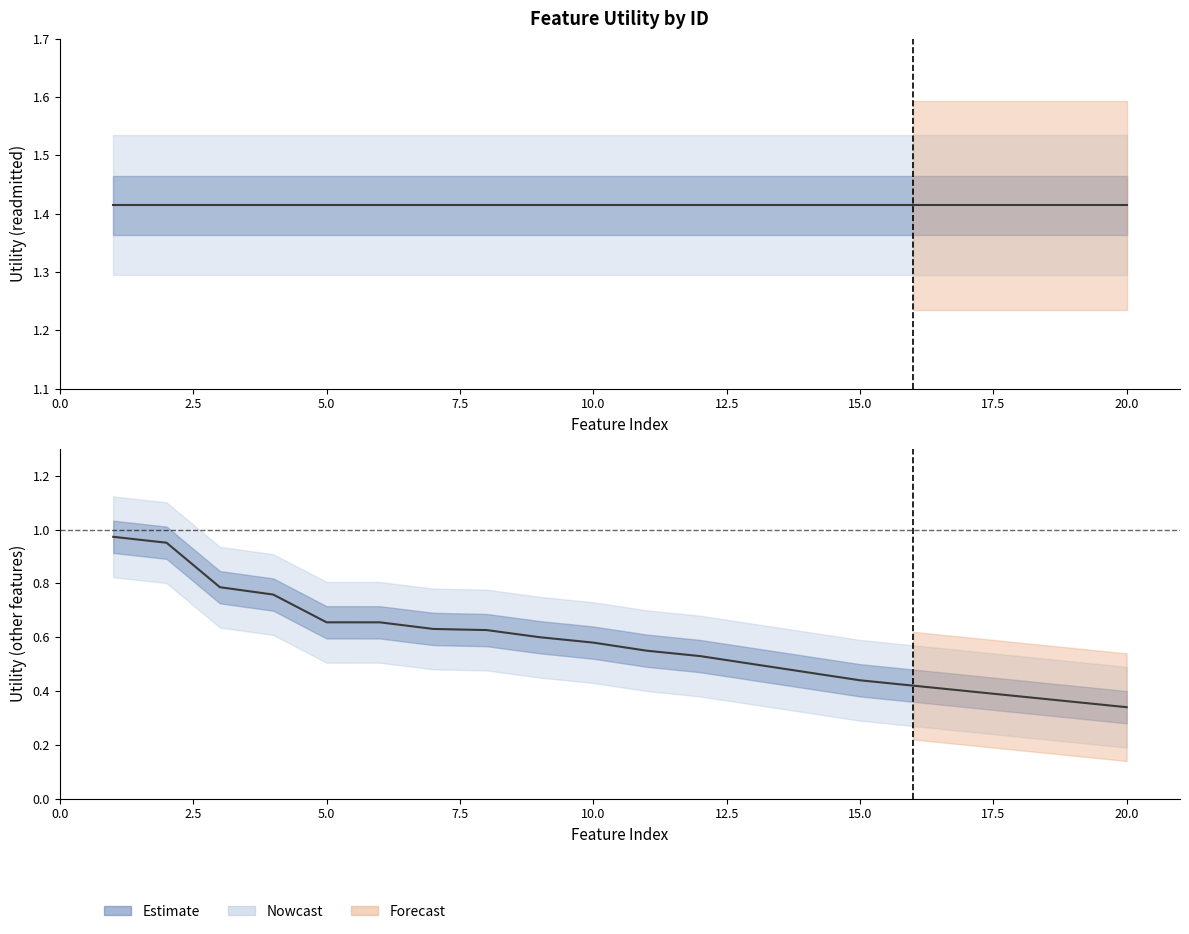

Rank the series at 20.0 from highest to lowest value.

readmitted, other_features